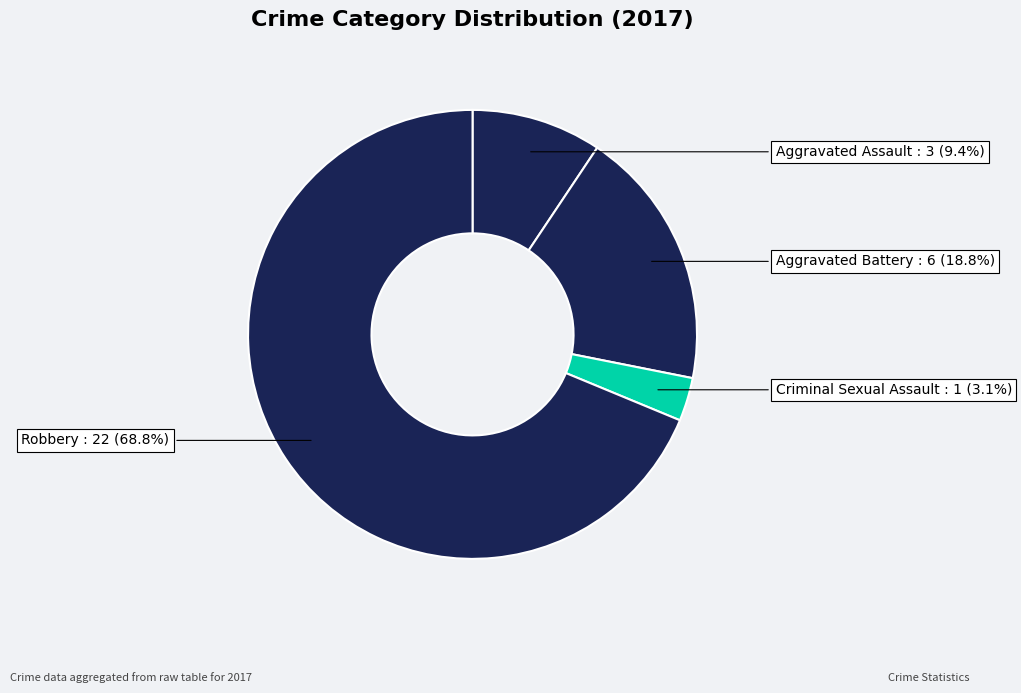

Which slice represents more than half of the pie?

Robbery